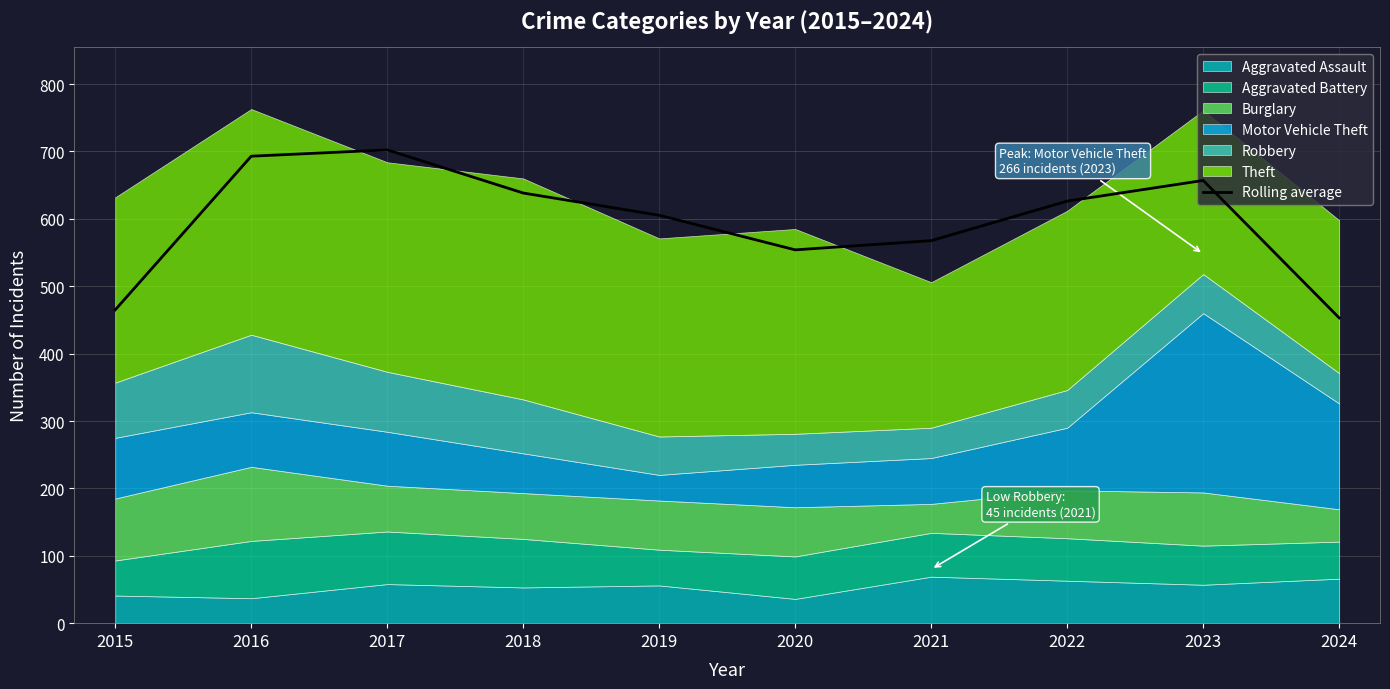

What is the difference between the second highest and minimum values?

240.0